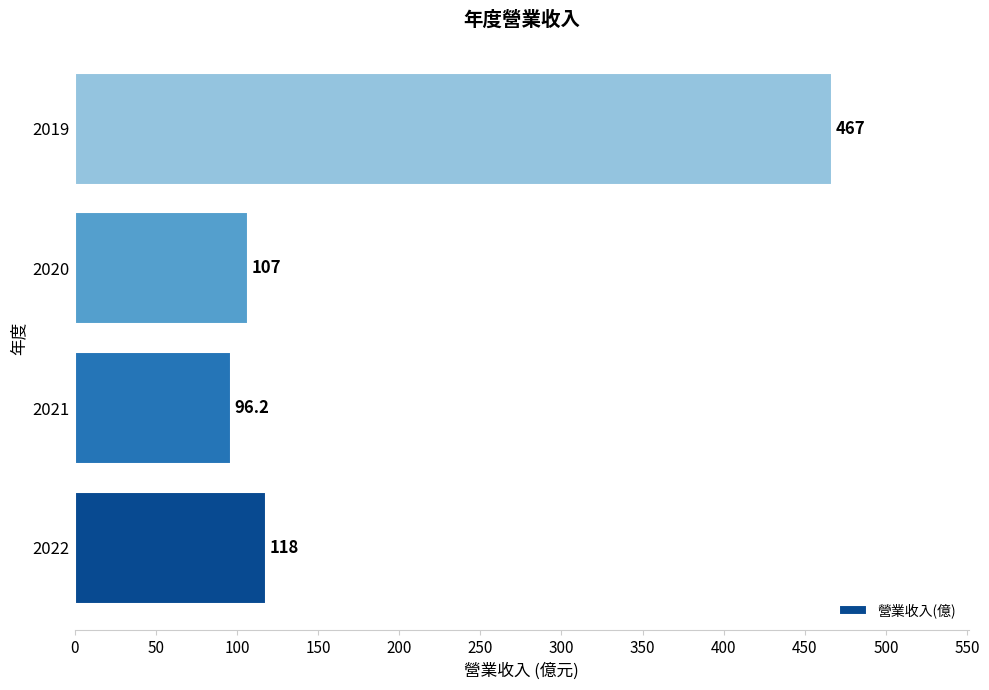

List the labels in order of value, smallest first.

2021, 2020, 2022, 2019